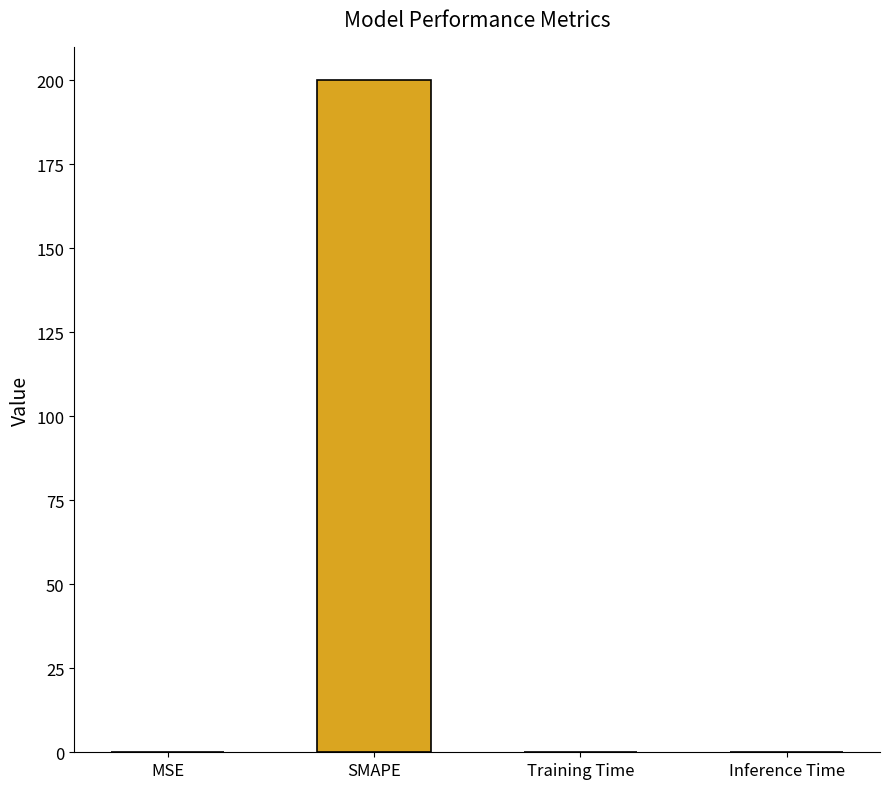

Which has a higher value, Training Time or SMAPE?

SMAPE